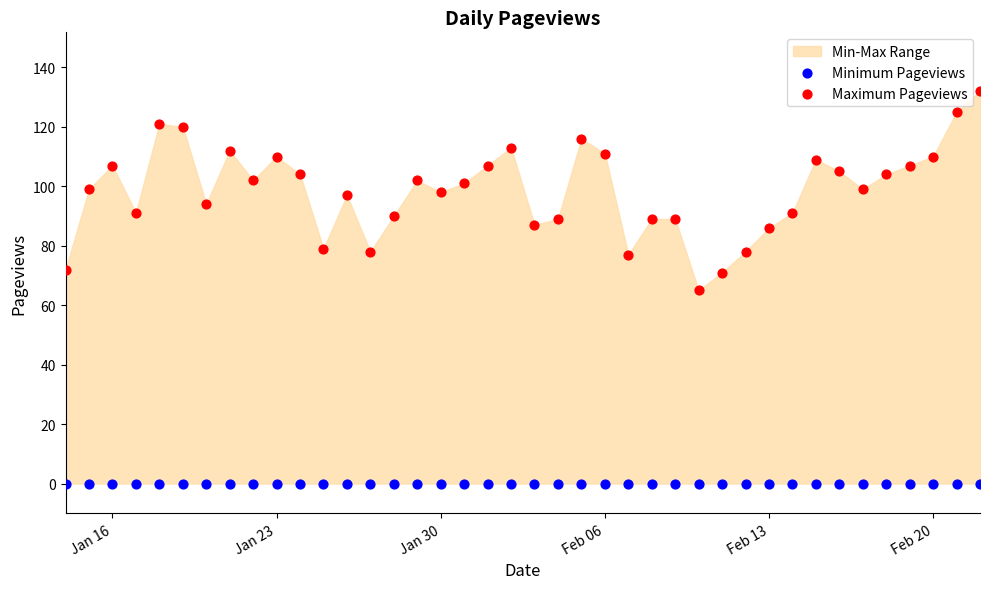

Which series contains the highest Y value?

Maximum Pageviews